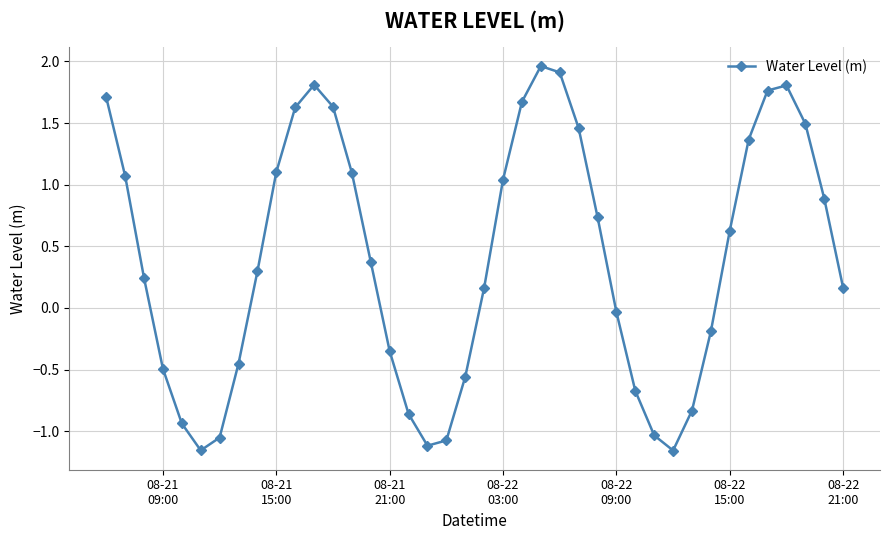

True or false: the data has more than 2 interior local peaks.

True